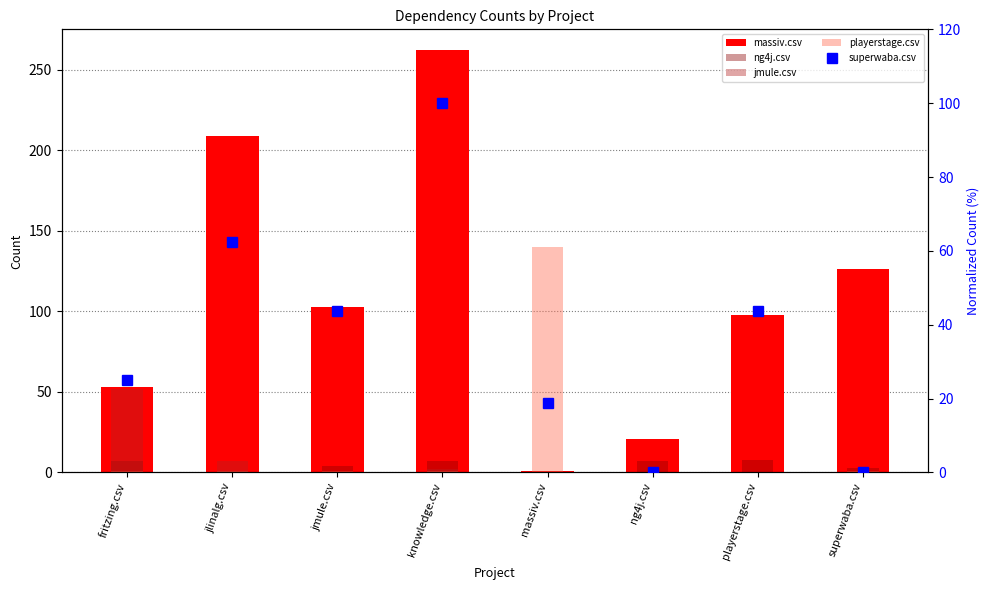

How many values in the playerstage.csv series exceed 1?

1